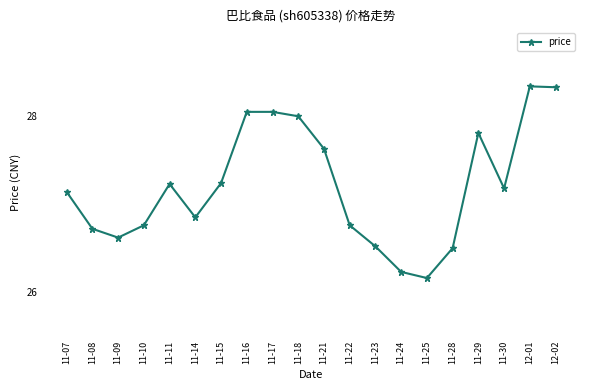

Is it true that the value at 11-23 is 26.5?

True